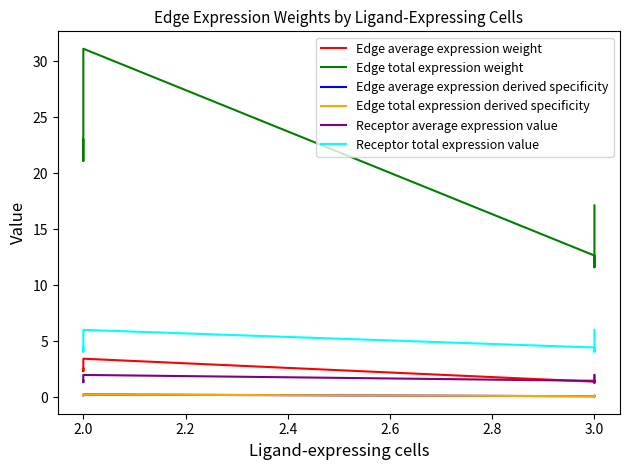

What is the highest value of the Receptor total expression value series?

6.0